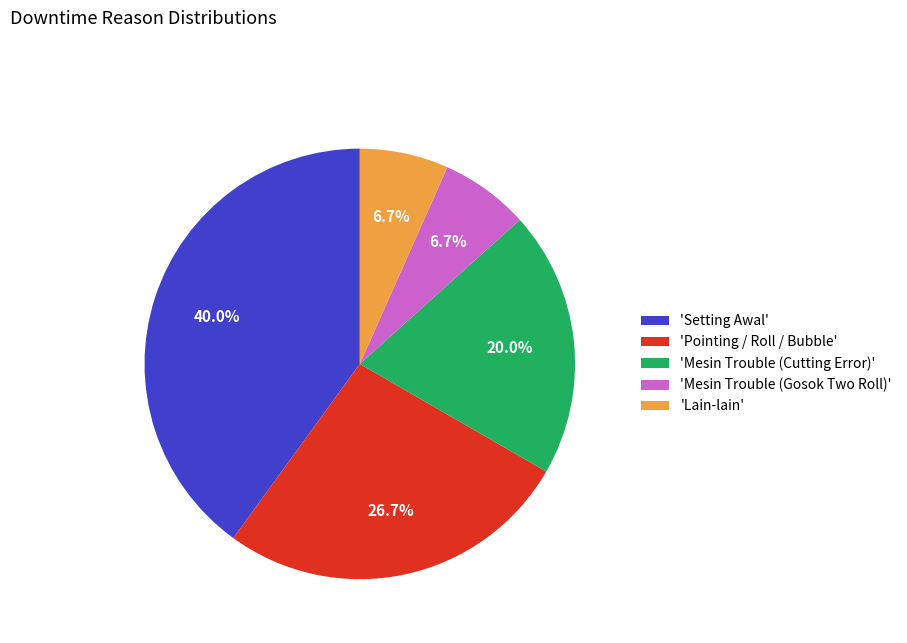

What is the ratio of the value at 'Mesin Trouble (Gosok Two Roll)' to the value at 'Lain-lain'?

1.0